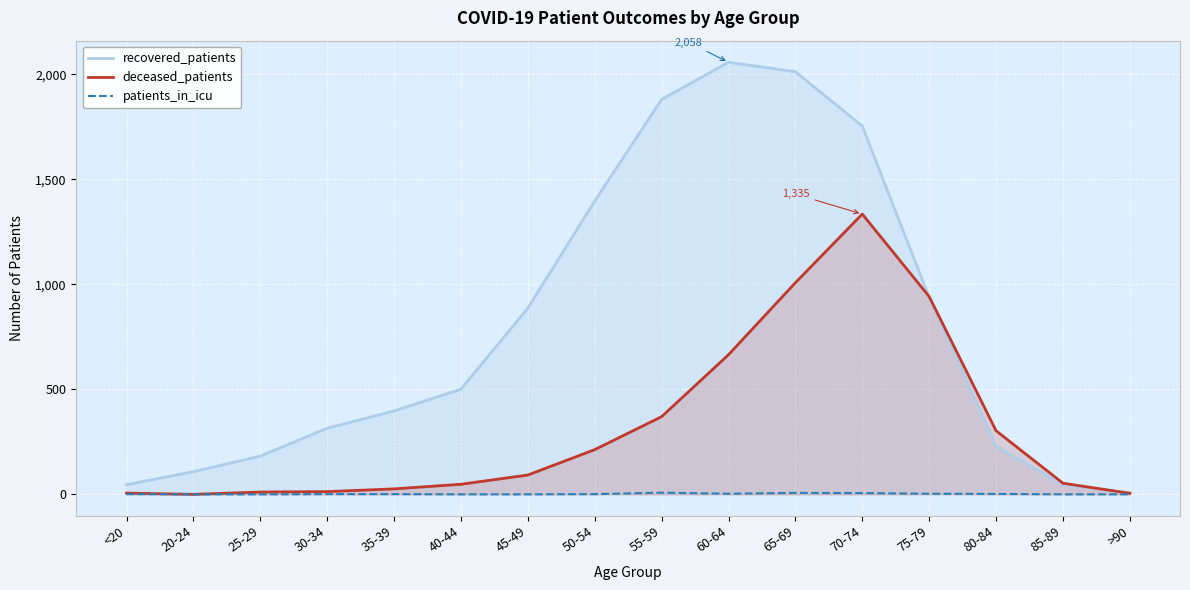

What is the difference between the patients_in_icu values at 55-59 and 85-89?

8